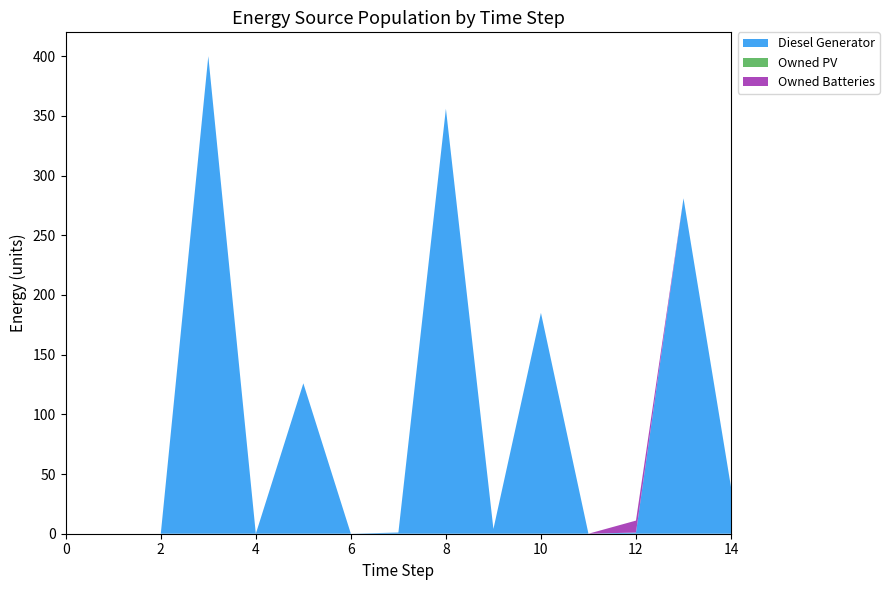

Reading left to right, what are all the values shown in this chart?

Diesel Generator: 0=0	1=0	2=0	3=400	4=0	5=126	6=0	7=1	8=356	9=4	10=185	11=0	12=1	13=281	14=39
Owned PV: 0=0	1=0	2=0	3=0	4=0	5=0	6=0	7=0	8=0	9=0	10=0	11=0	12=0	13=0	14=0
Owned Batteries: 0=0	1=0	2=0	3=0	4=0	5=0	6=0	7=0	8=0	9=0	10=0	11=0	12=10	13=0	14=0